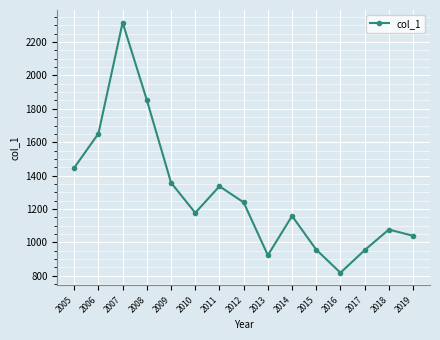

Read the value at 2018.

1076.8